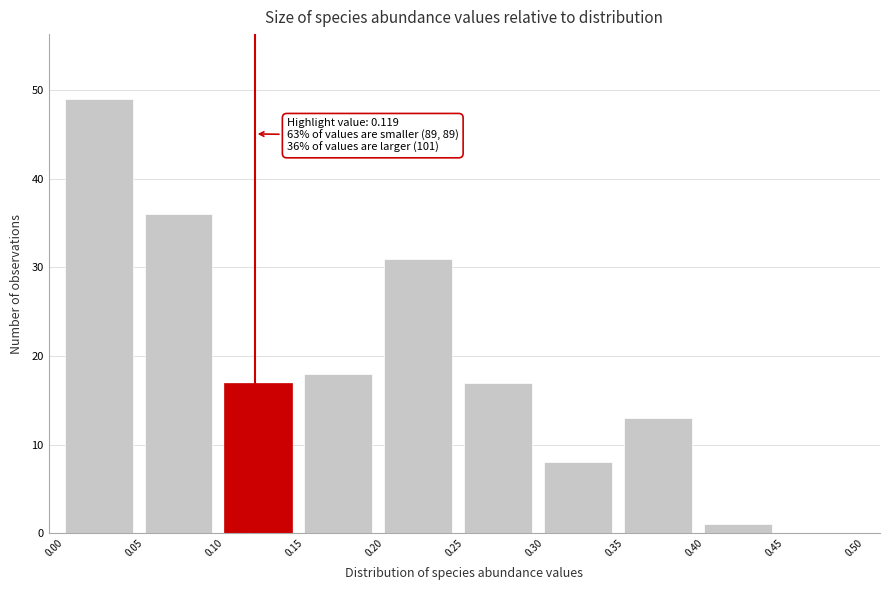

Which range on the x-axis has the tallest bar?

0.00 to 0.05